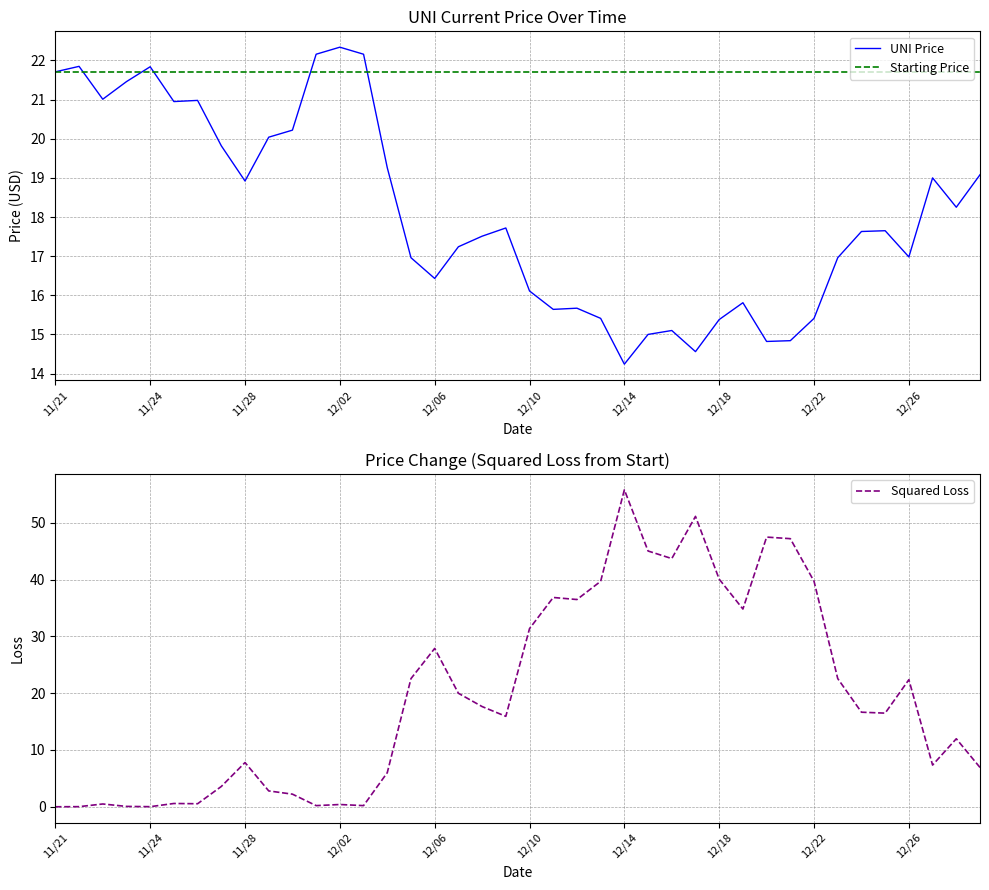

Is it true that UNI Price equals 22.3 at 12/02?

True